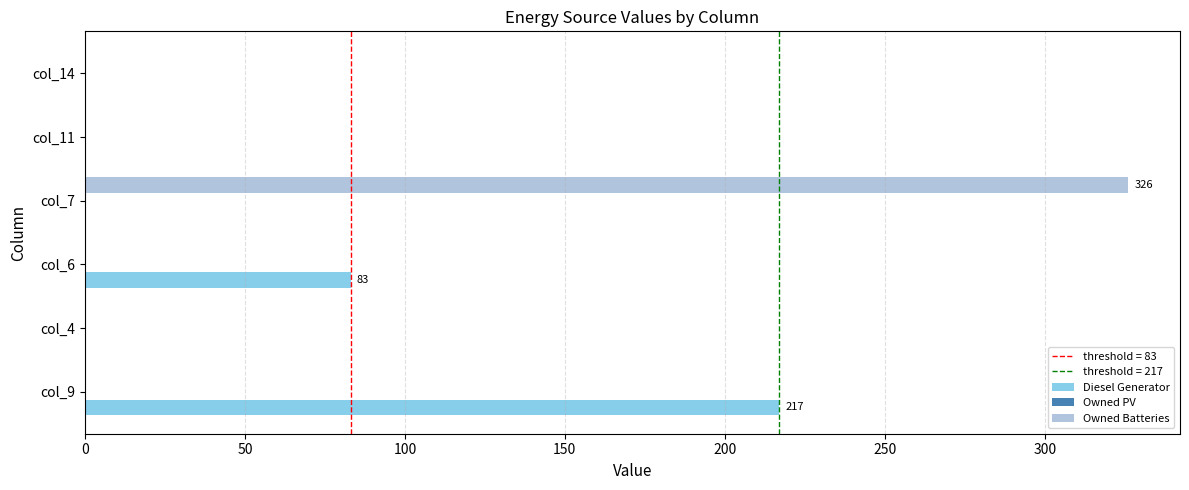

The value of Owned Batteries at col_11 is 0. True or false?

True